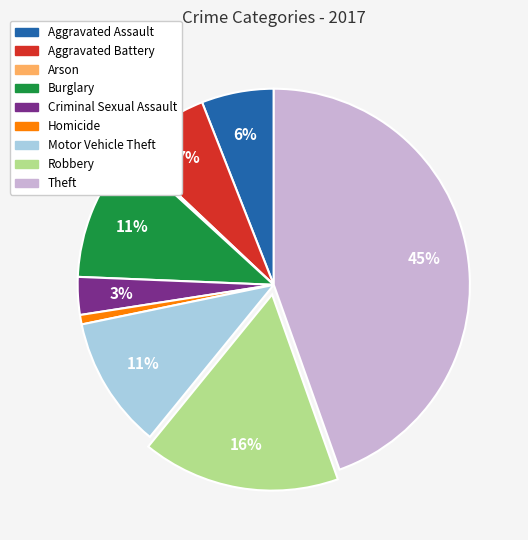

To the nearest percent, what is the average slice percentage?

11%